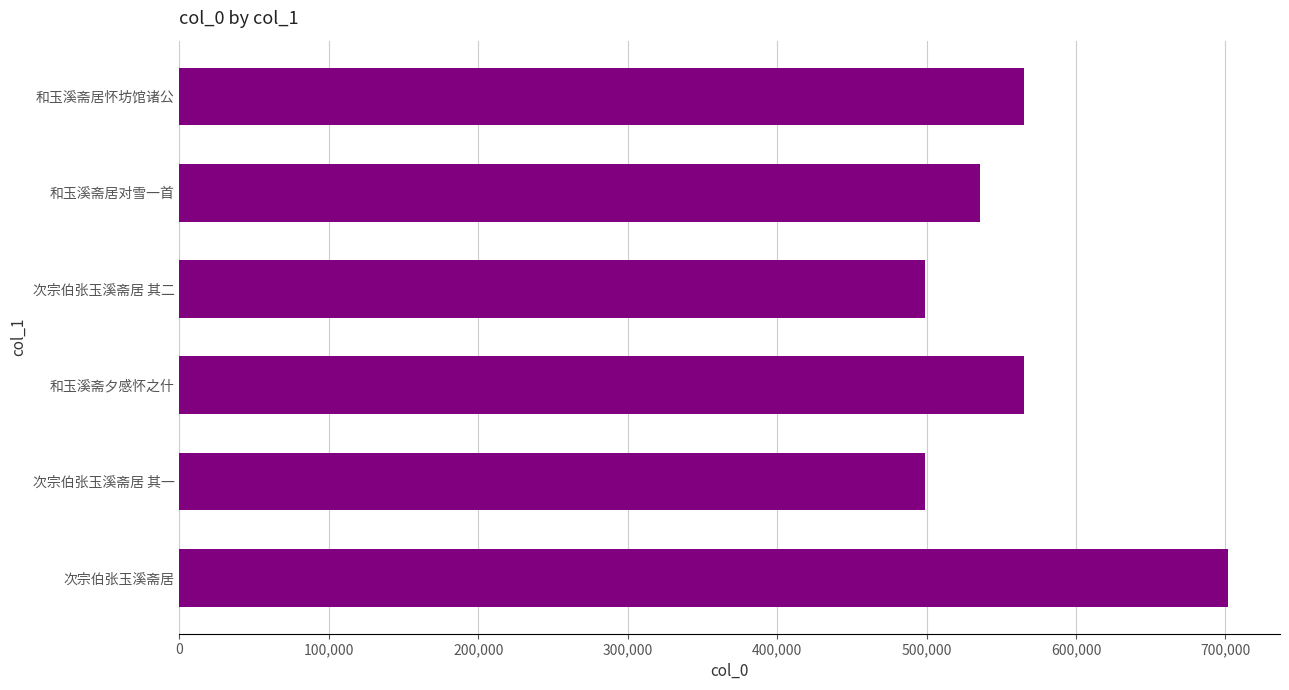

What is the value of the 1st bar from the top?

564924